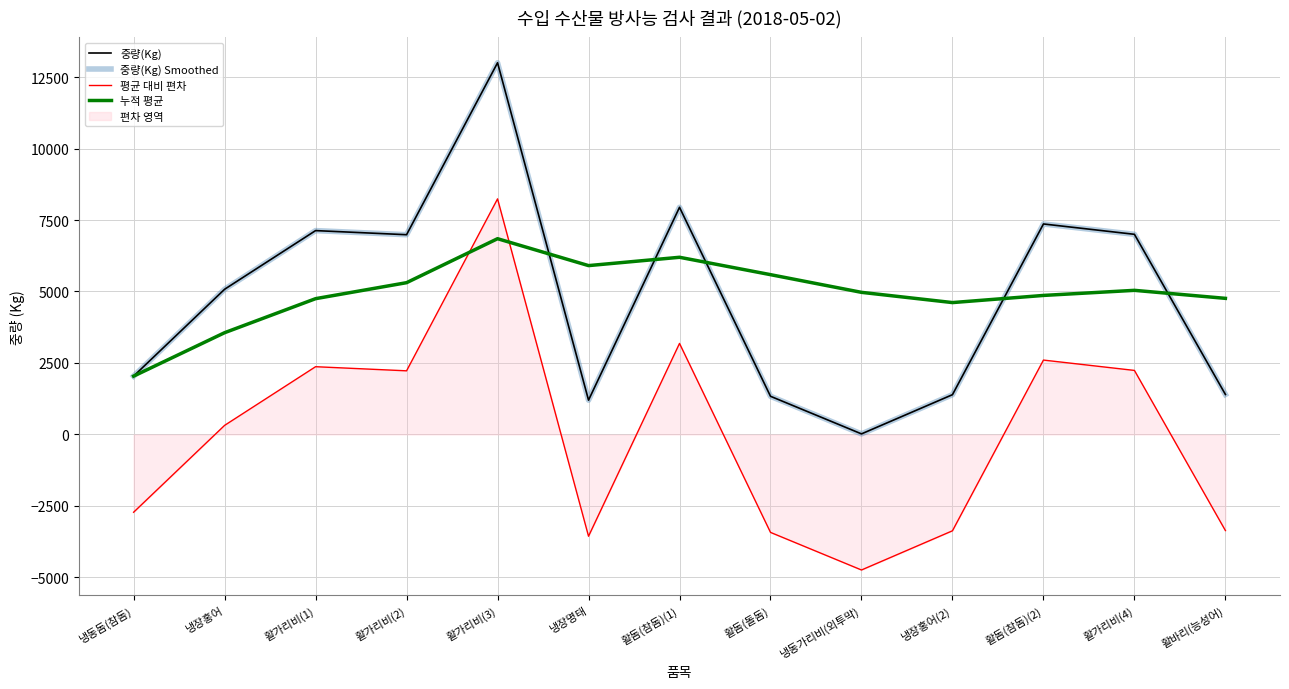

True or false: 중량(Kg) has a value of 11985.2 at 활가리비(1).

False